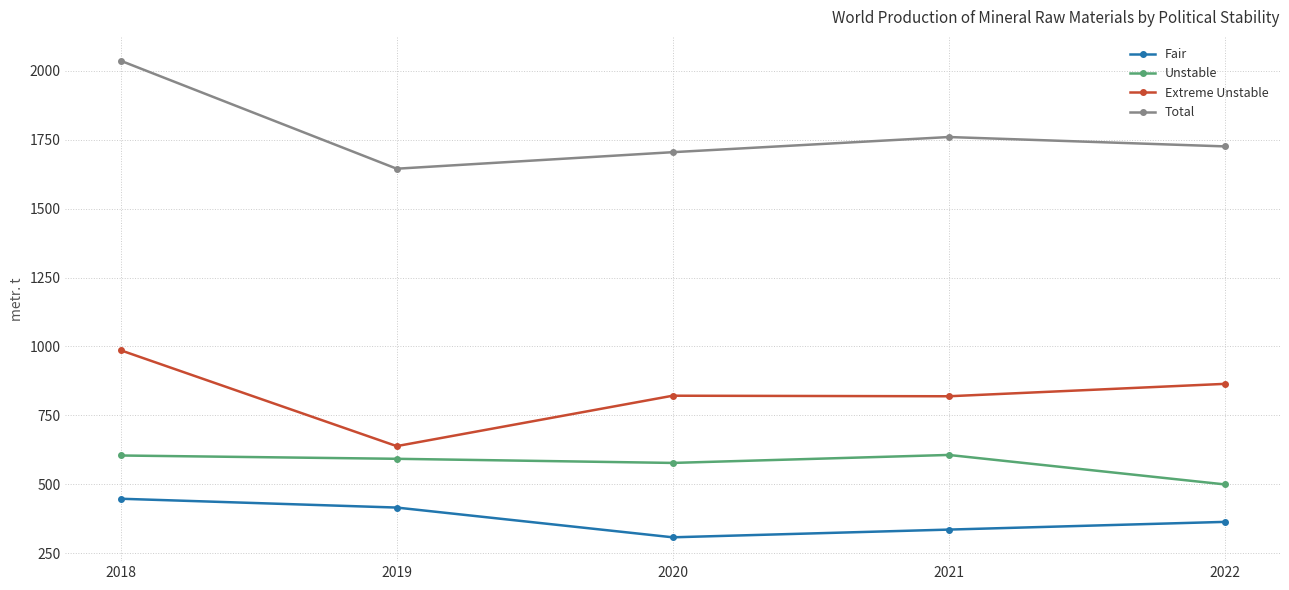

What is the spread (max minus min) of values at 2019?

1230